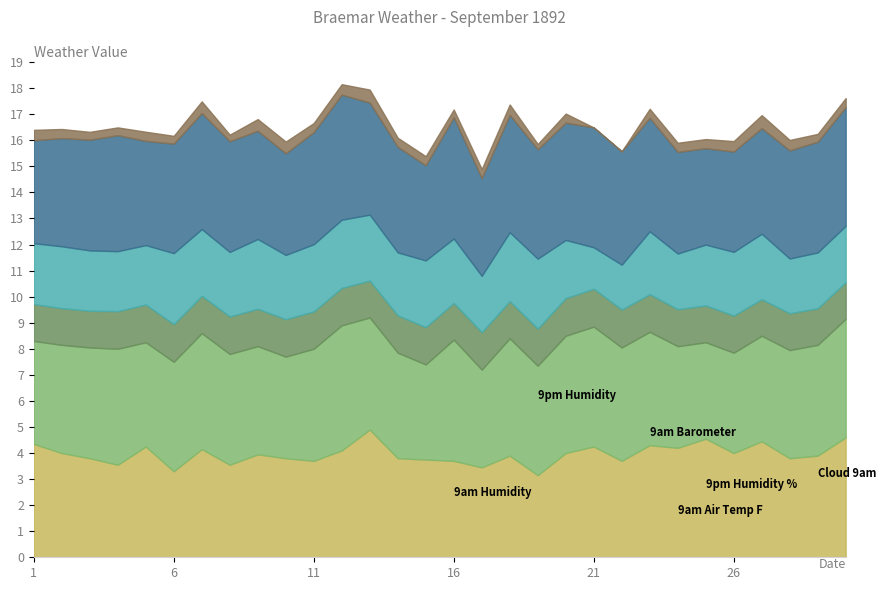

What are all the series names shown in the legend?

9am Humidity, 9pm Humidity, 9am Barometer, 9am Air Temp F, 9pm Humidity %, Cloud 9am